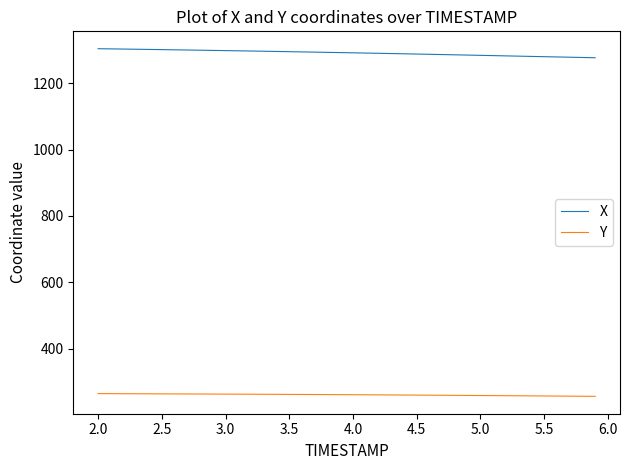

True or false: Y and X cross at least once.

False